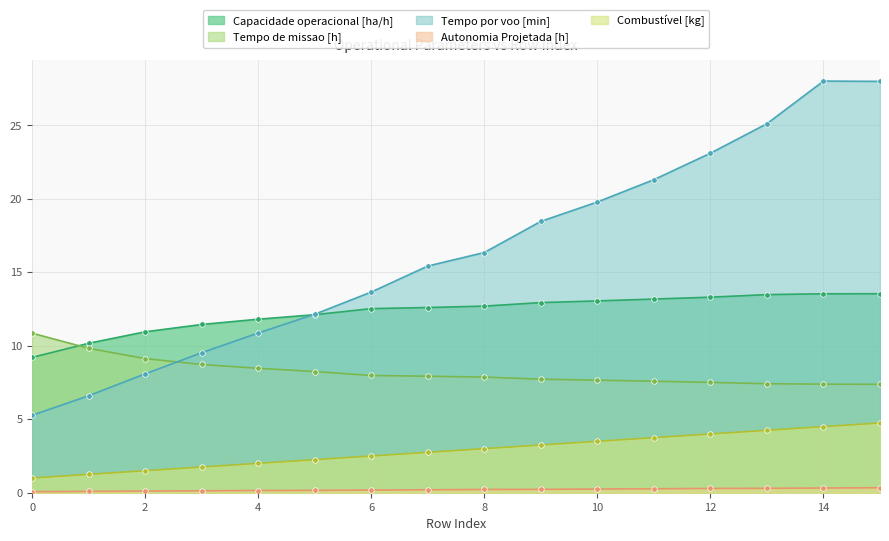

What is the difference between the highest and lowest values at 9?

18.2